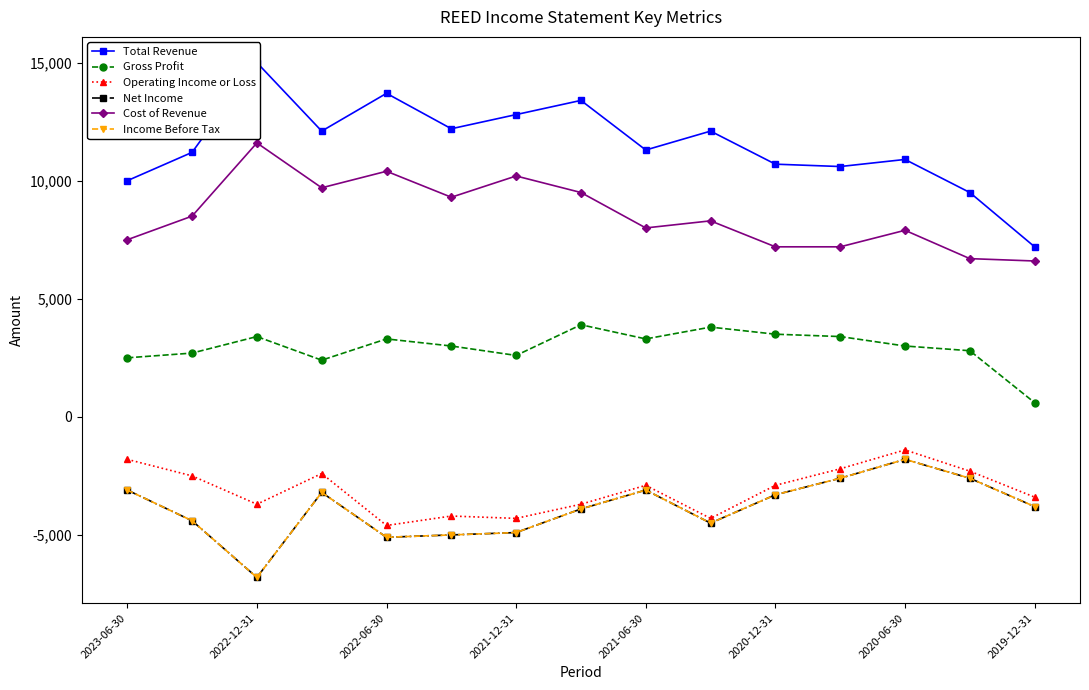

Is the value of Operating Income or Loss at 13 greater than the value of Income Before Tax at 12?

No